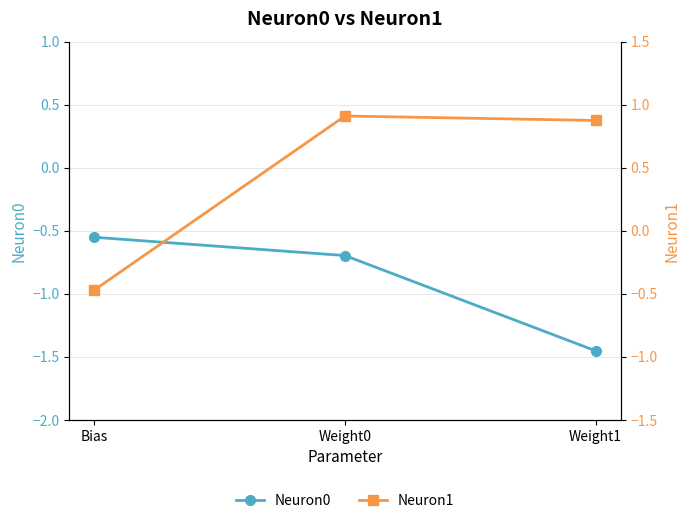

At how many categories does at least one series exceed 0?

2